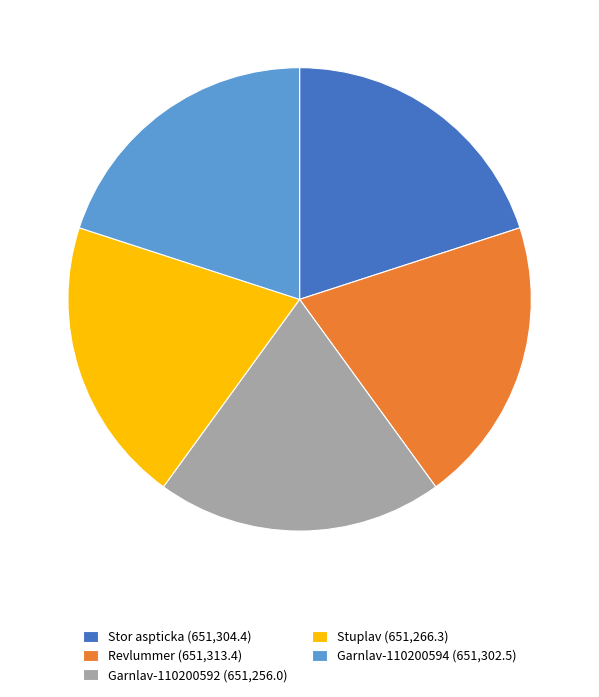

Is the sum of Revlummer (651,313.4) and Garnlav-110200594 (651,302.5) greater than half?

No